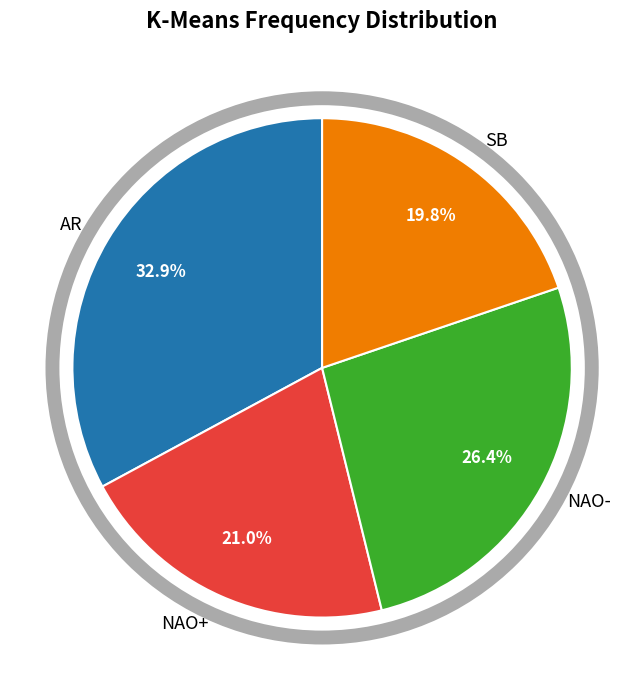

To the nearest percent, what is the difference between the NAO- and SB slice percentages?

7%